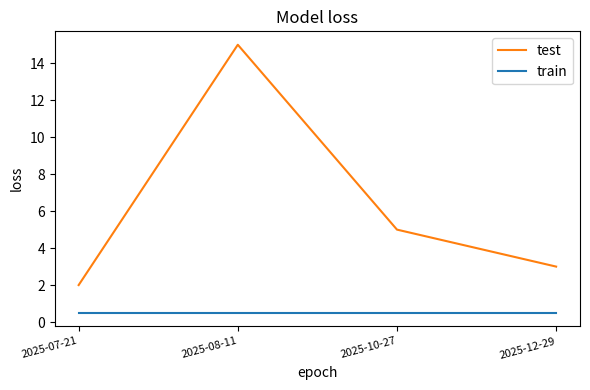

At which label is test closest to 8?

2025-10-27